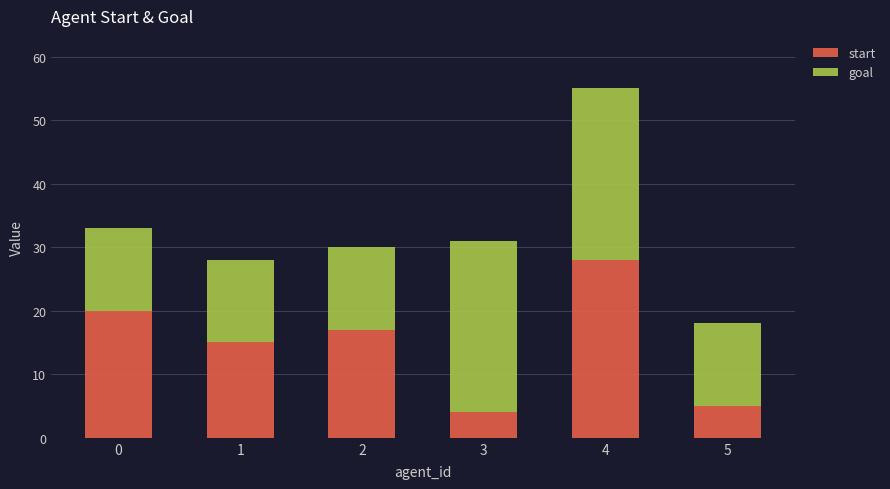

Rank the categories by start value from lowest to highest.

3, 5, 1, 2, 0, 4